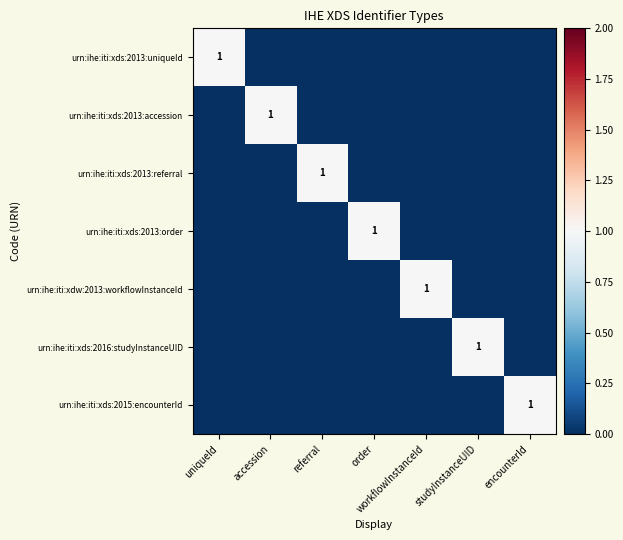

True or false: urn:ihe:iti:xds:2013:order has a value of 0 at order.

False